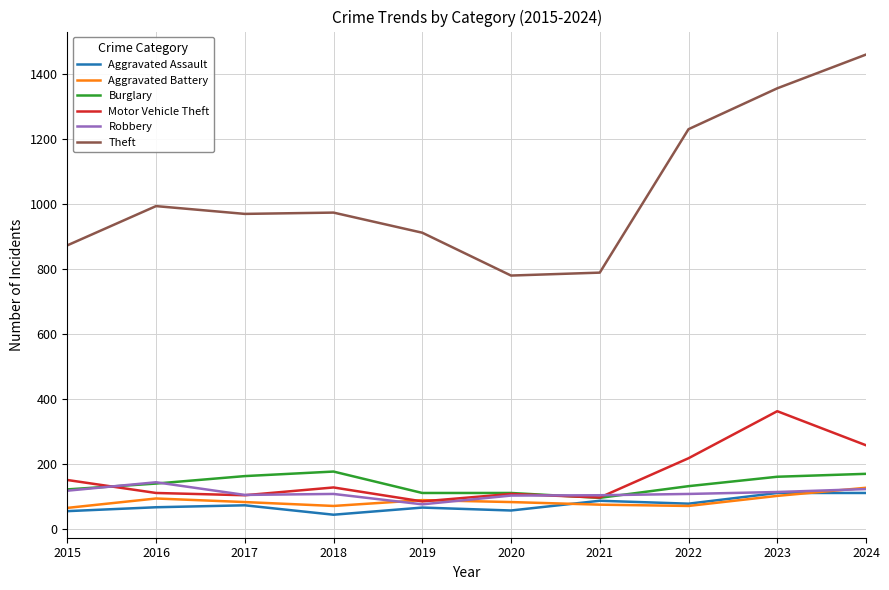

Is it true that Robbery equals 102 at 2020?

True